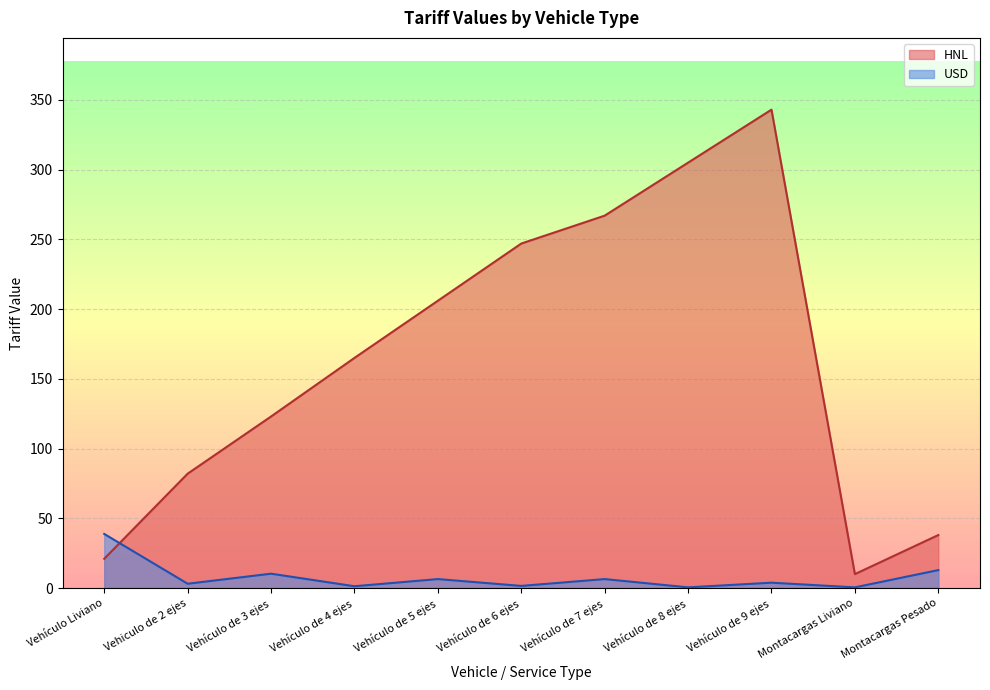

Which has a higher value, Vehículo de 6 ejes or Vehículo Liviano?

Vehículo de 6 ejes